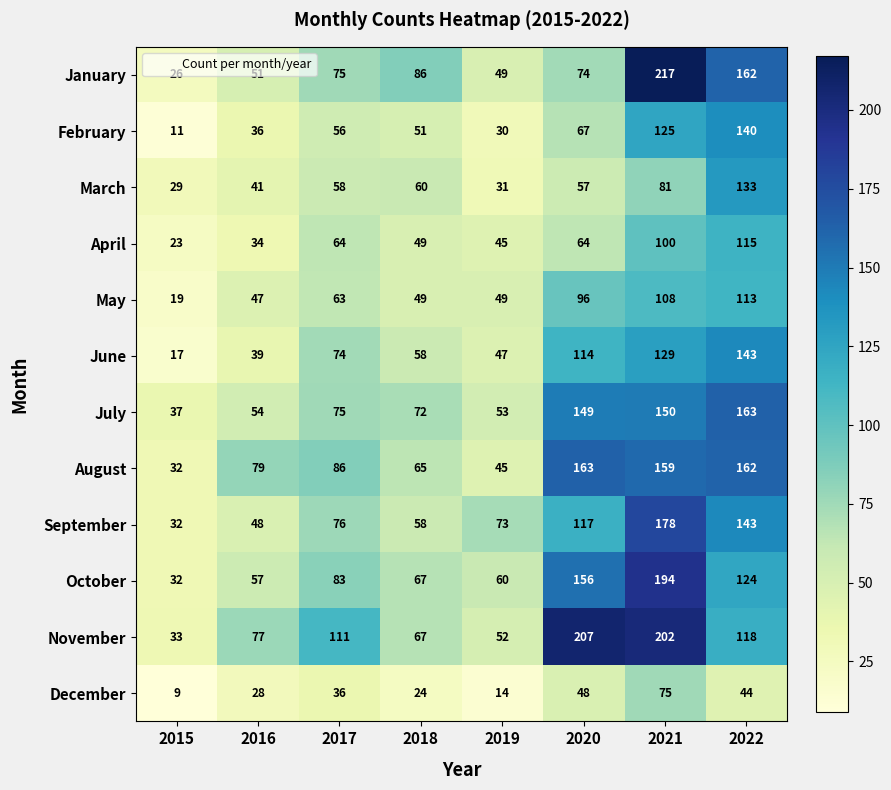

What is the spread (max minus min) of values at 2016?

51